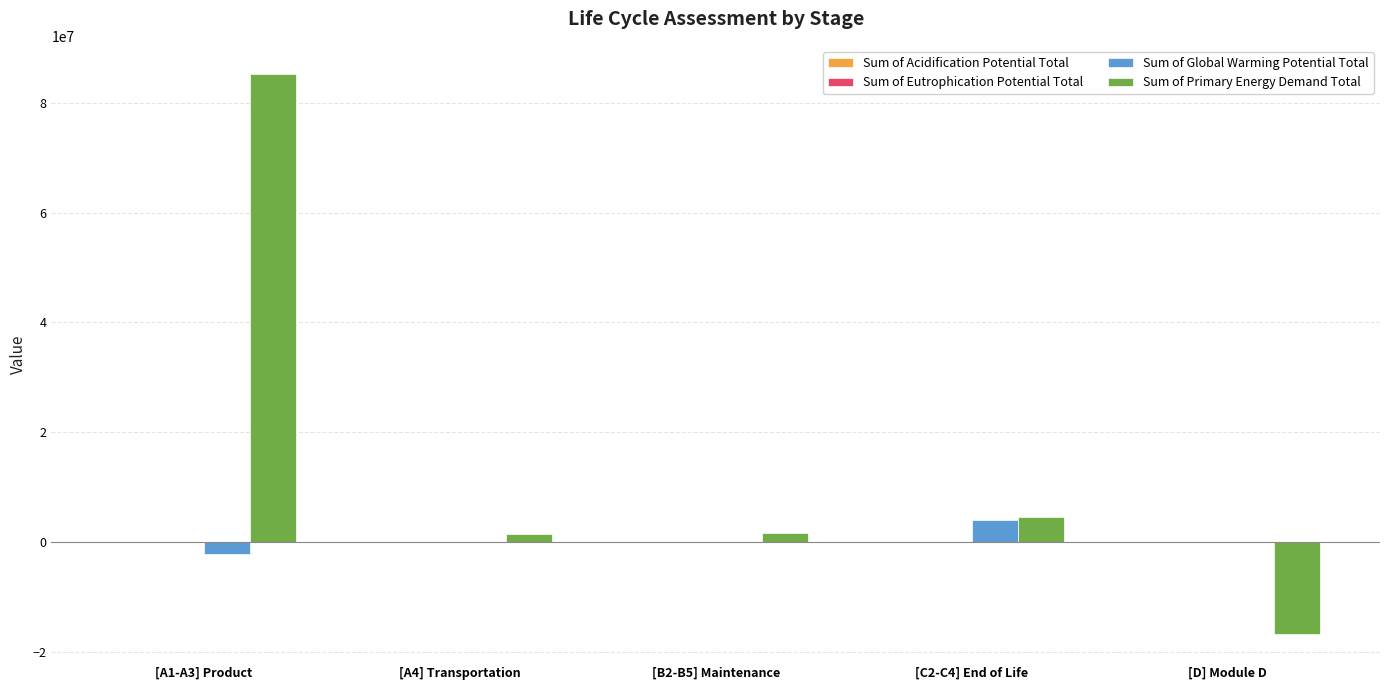

What is the sum of all Sum of Global Warming Potential Total values?

2283944.2